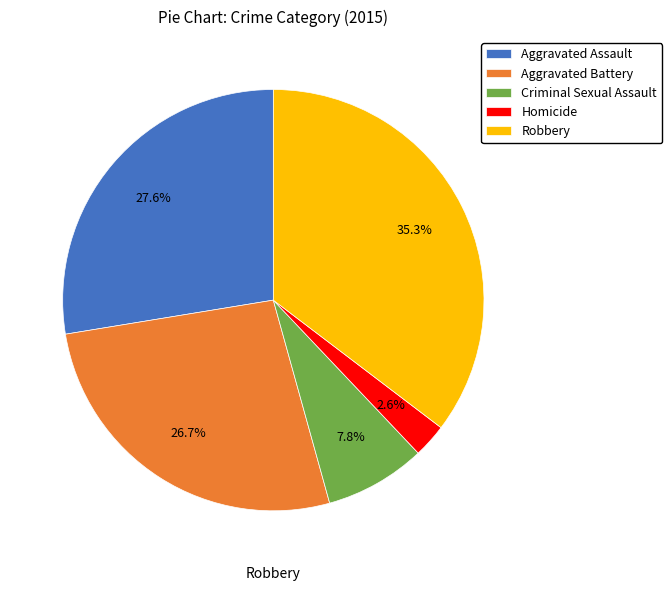

Which slice is the smallest?

Homicide